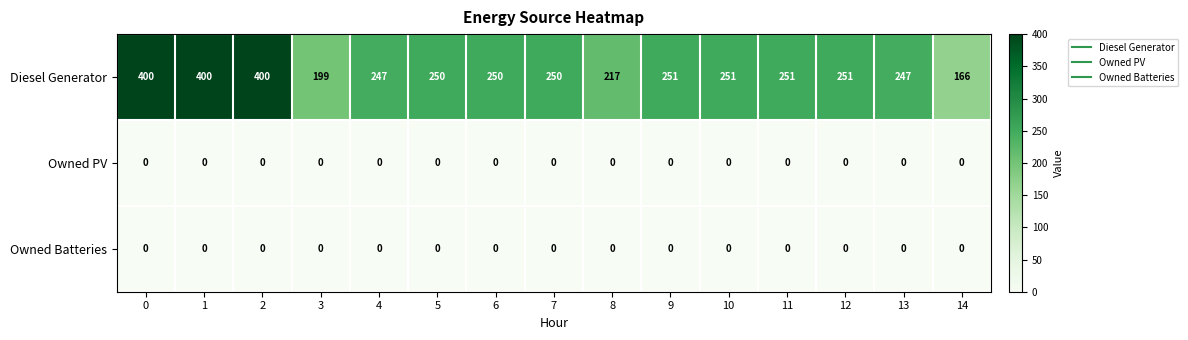

What is the difference between the maximum and minimum values in the Diesel Generator series?

234